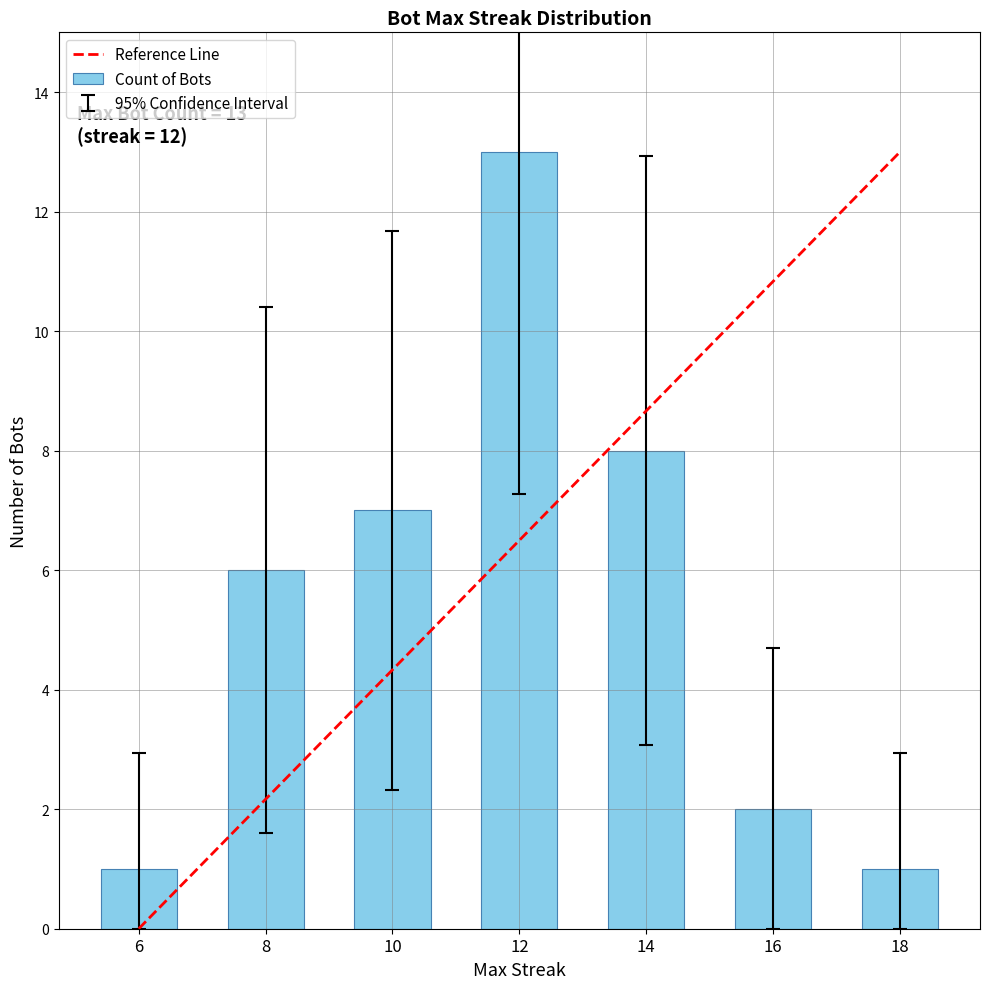

The value at 8 is 11. True or false?

False